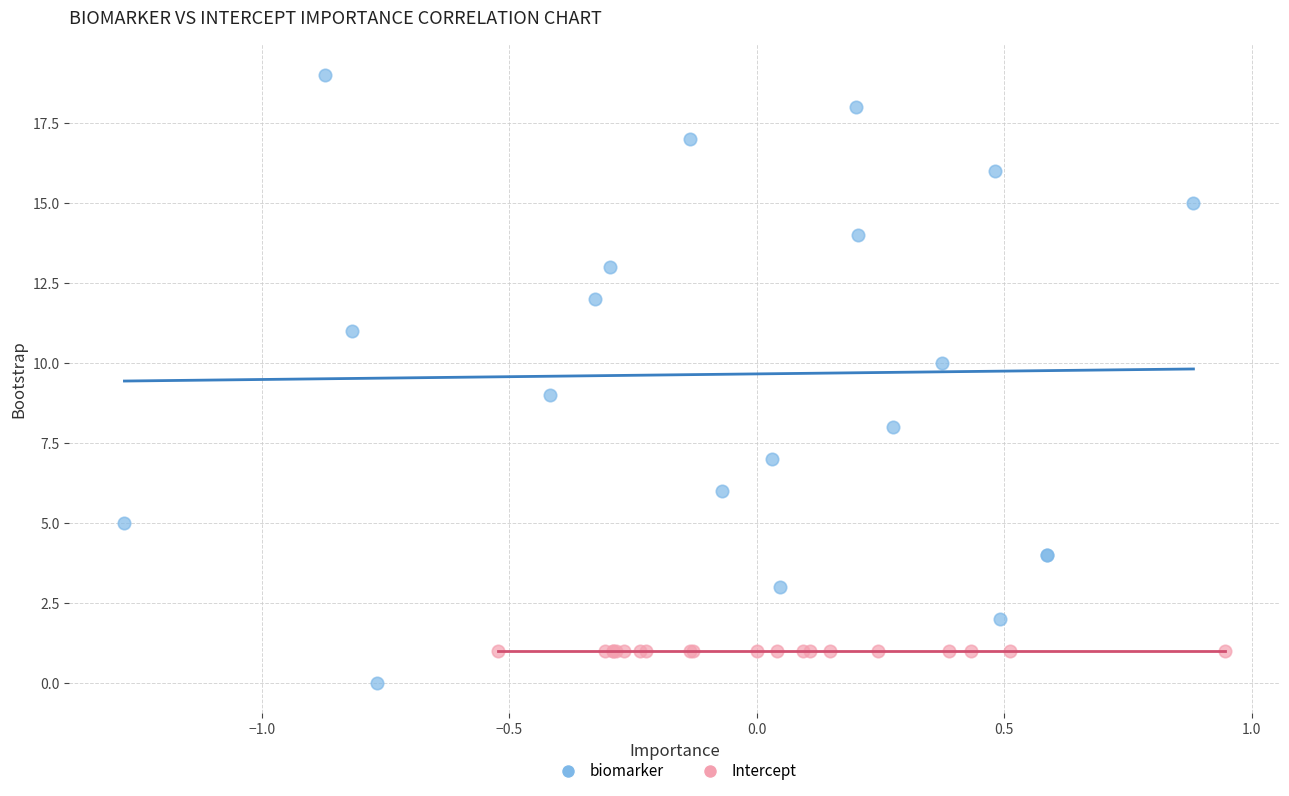

Which series reaches the minimum Y coordinate?

biomarker